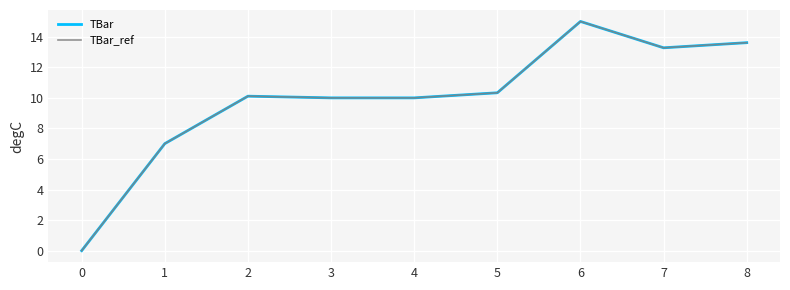

What is the value of the TBar_ref point at the 5th from the left?

10.0